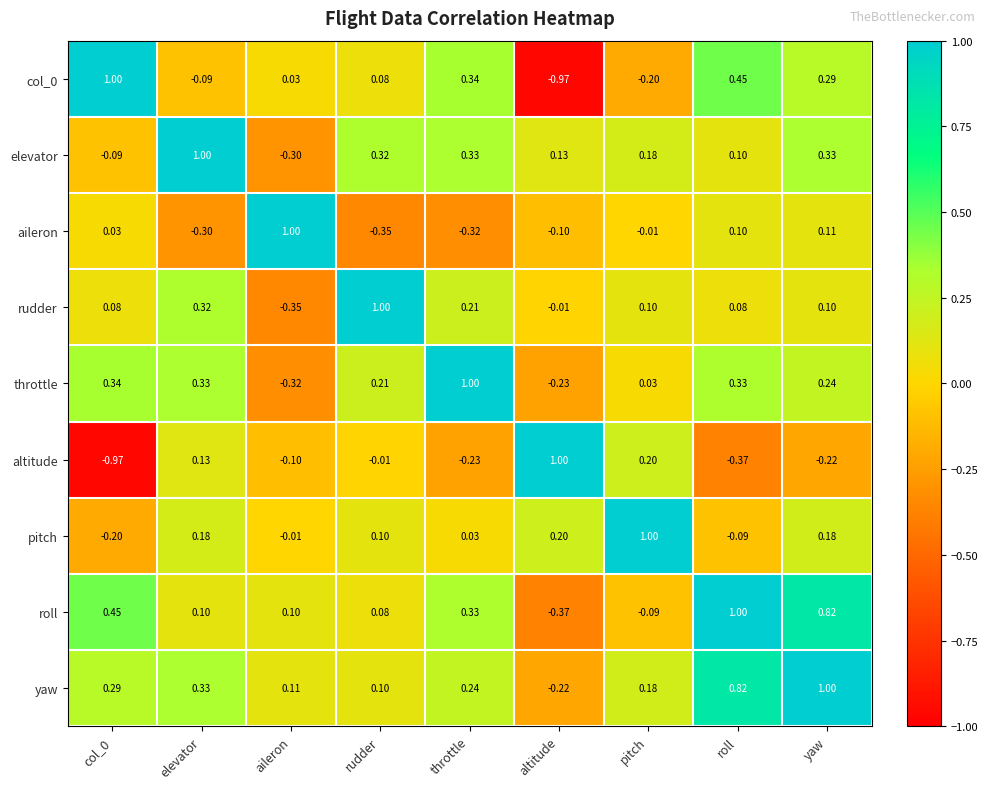

At which category is the sum across all series the highest?

yaw